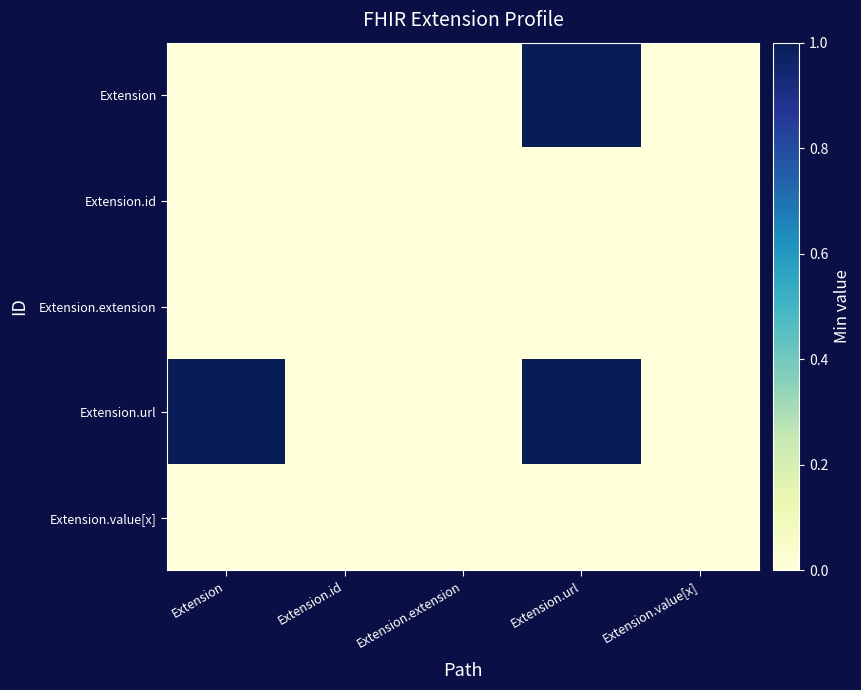

Is the value of Extension at Extension greater than the value of Extension.url at Extension?

No